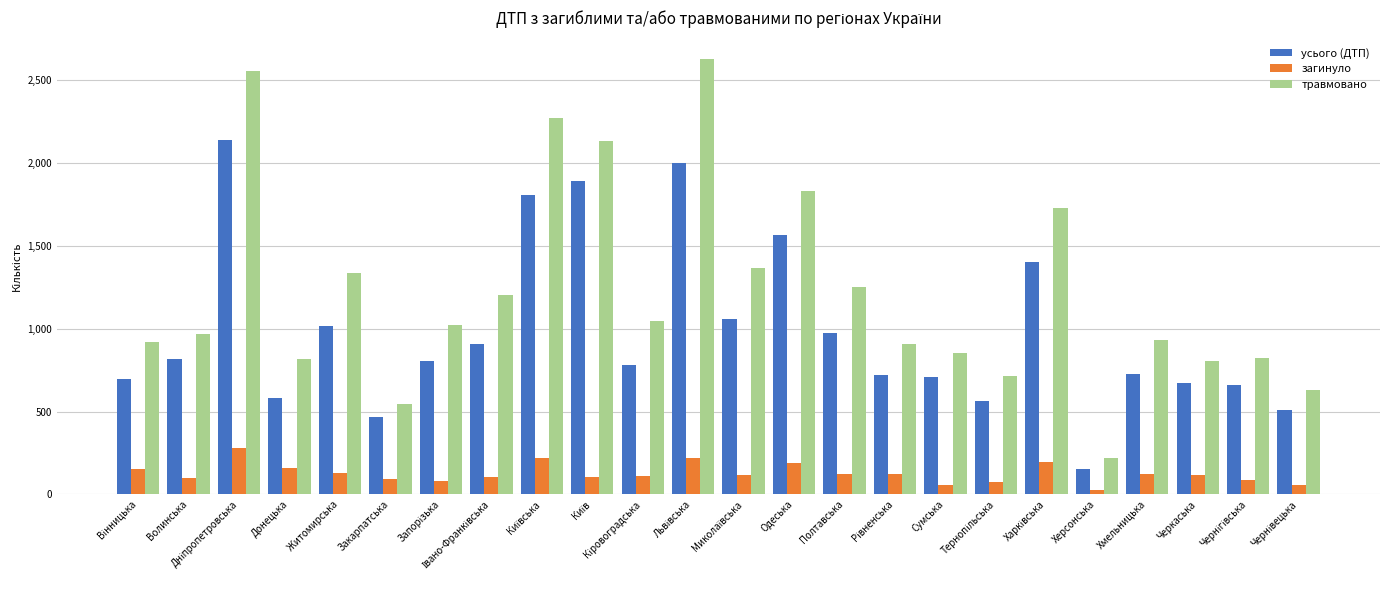

Is it true that усього (ДТП) equals 675 at Черкаська?

True